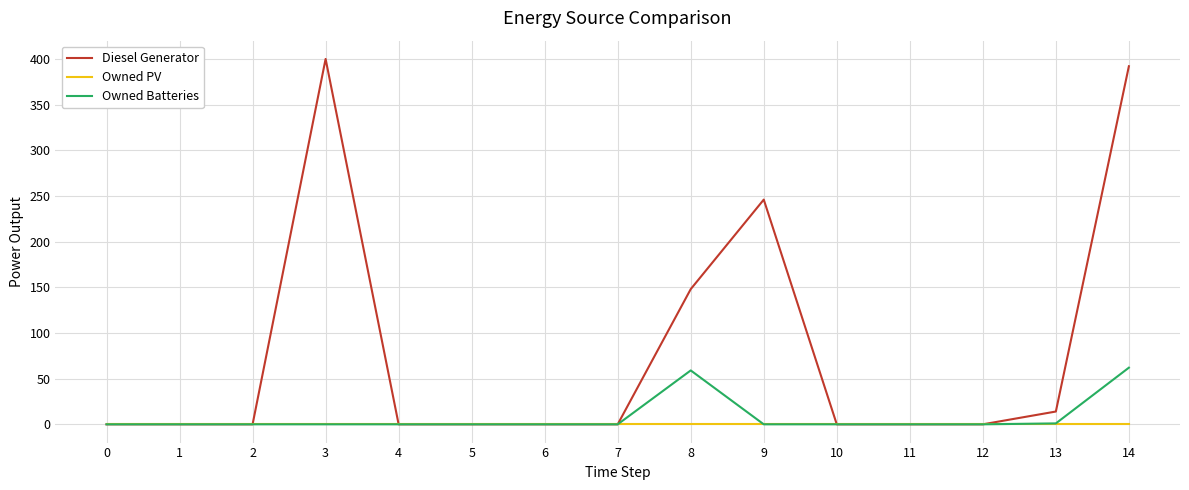

The Owned PV series shows 0.0 at 6. True or false?

True